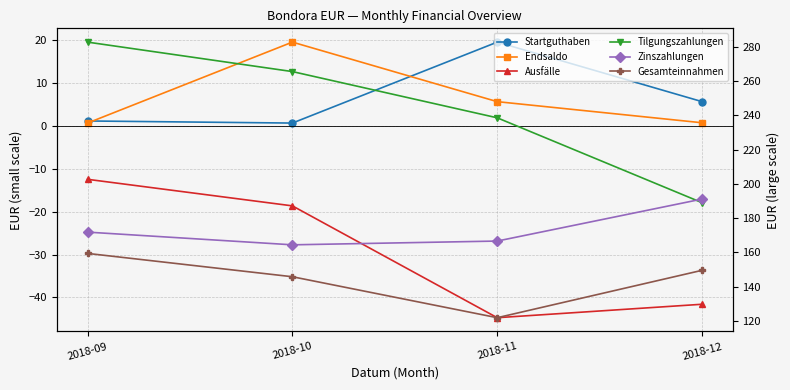

What is the approximate value of Ausfälle at 2018-09?

-12.4